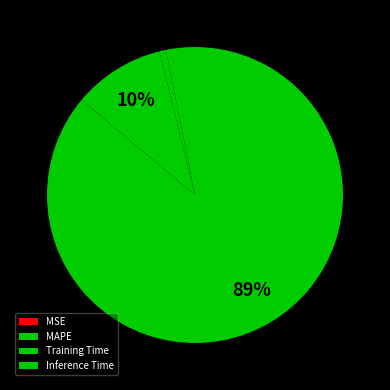

To the nearest percent, what is the combined percentage of Training Time and Inference Time?

11%